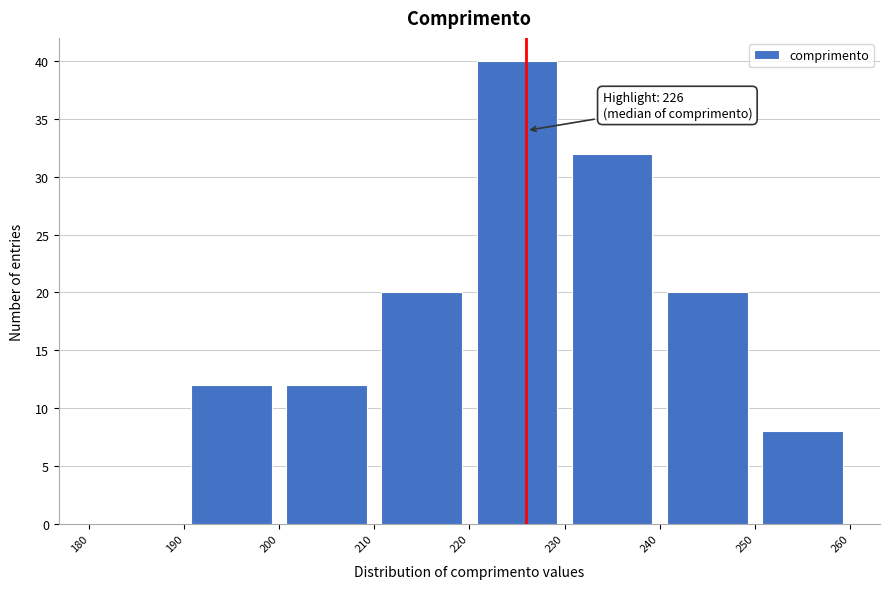

Over which range of the x-axis is the bar tallest?

220 to 230